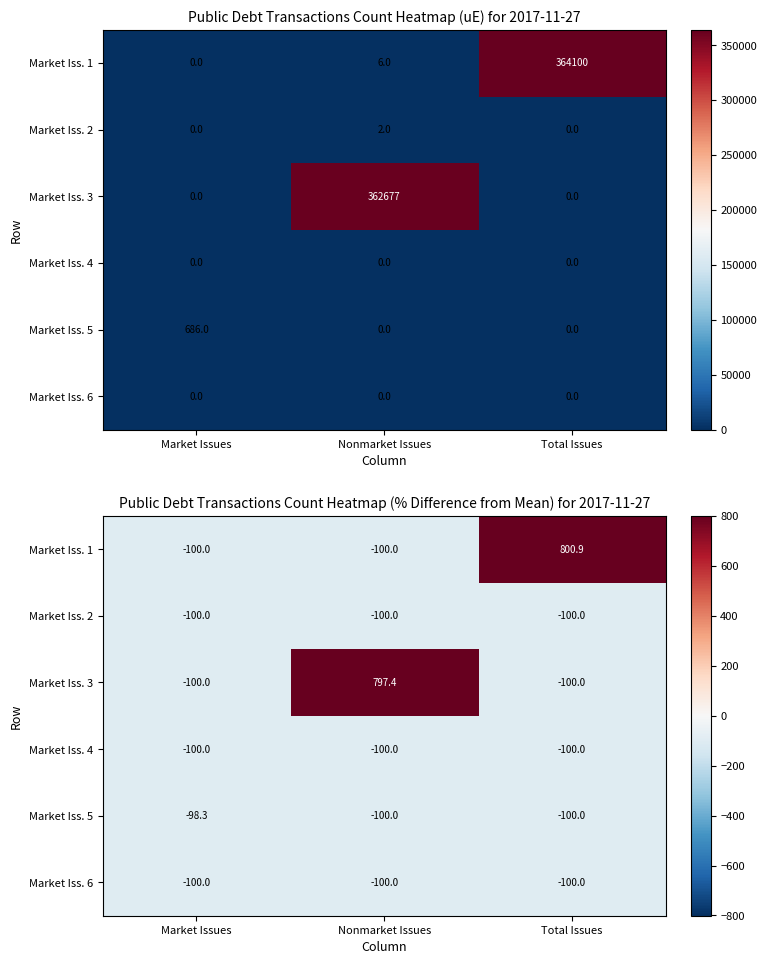

What is the difference between the Market Iss. 1 values at Nonmarket Issues and Total Issues?

900.9